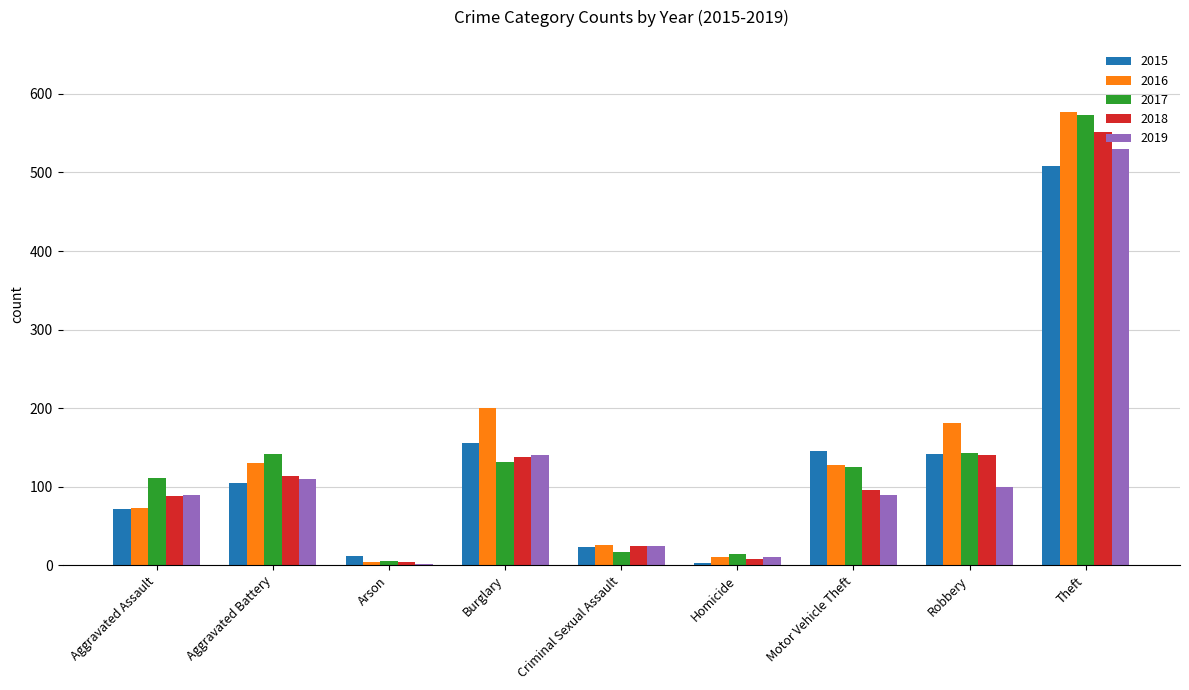

At which label is 2015 closest to 255?

Burglary